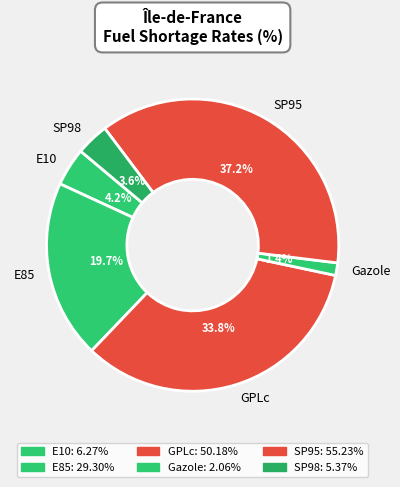

What percentage is NOT represented by SP95?

62.8%